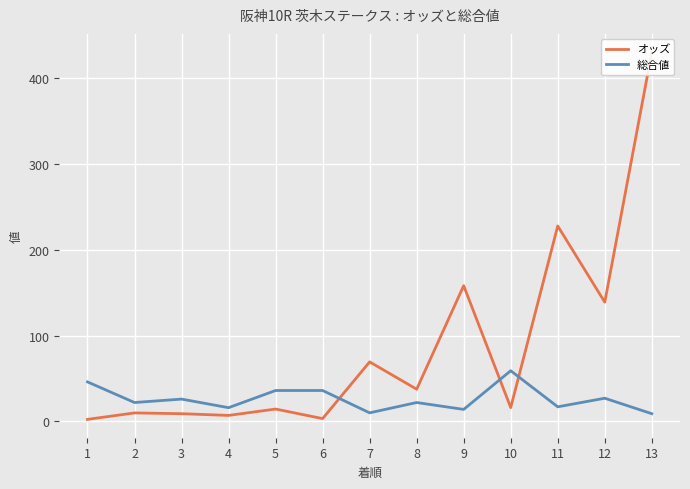

Where does the オッズ series first go above 16?

7